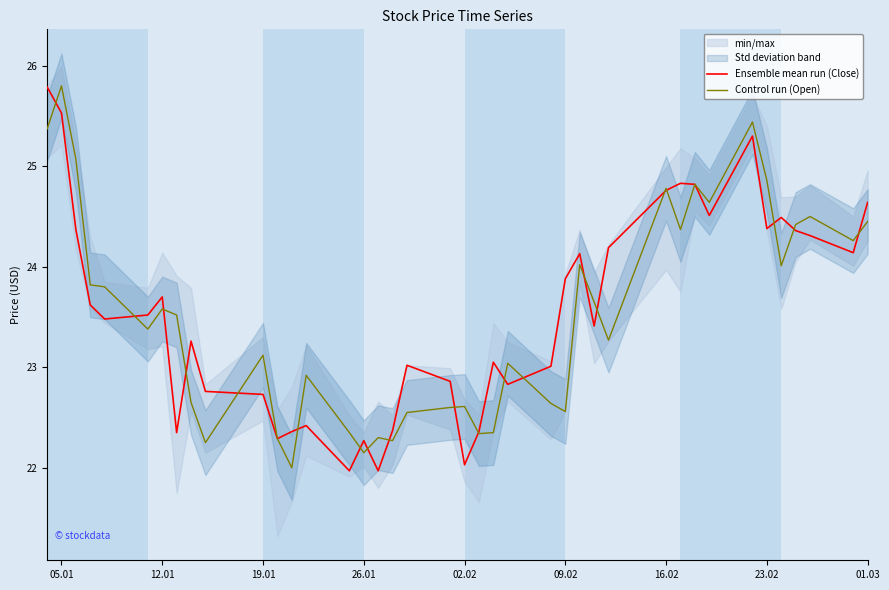

The Ensemble mean run (Close) series shows 35.1 at 05.01. True or false?

False